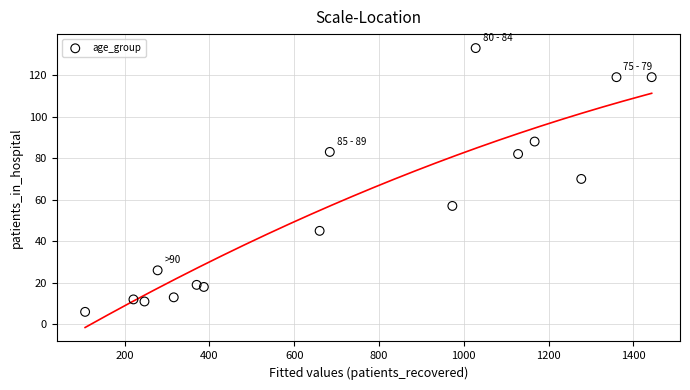

What is the range of Y values (max minus min)?

127